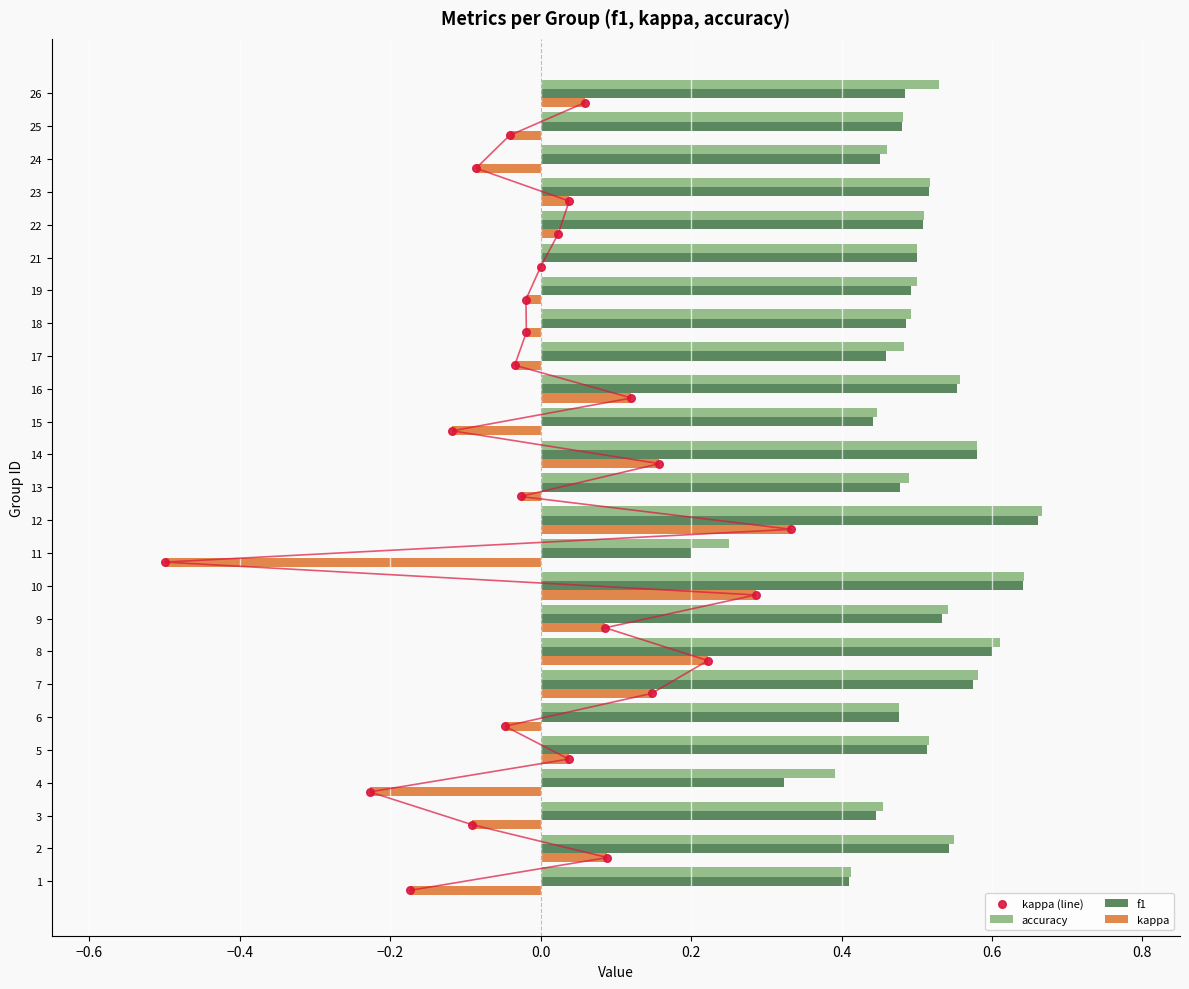

Is it true that kappa equals 0.3 at 8?

False